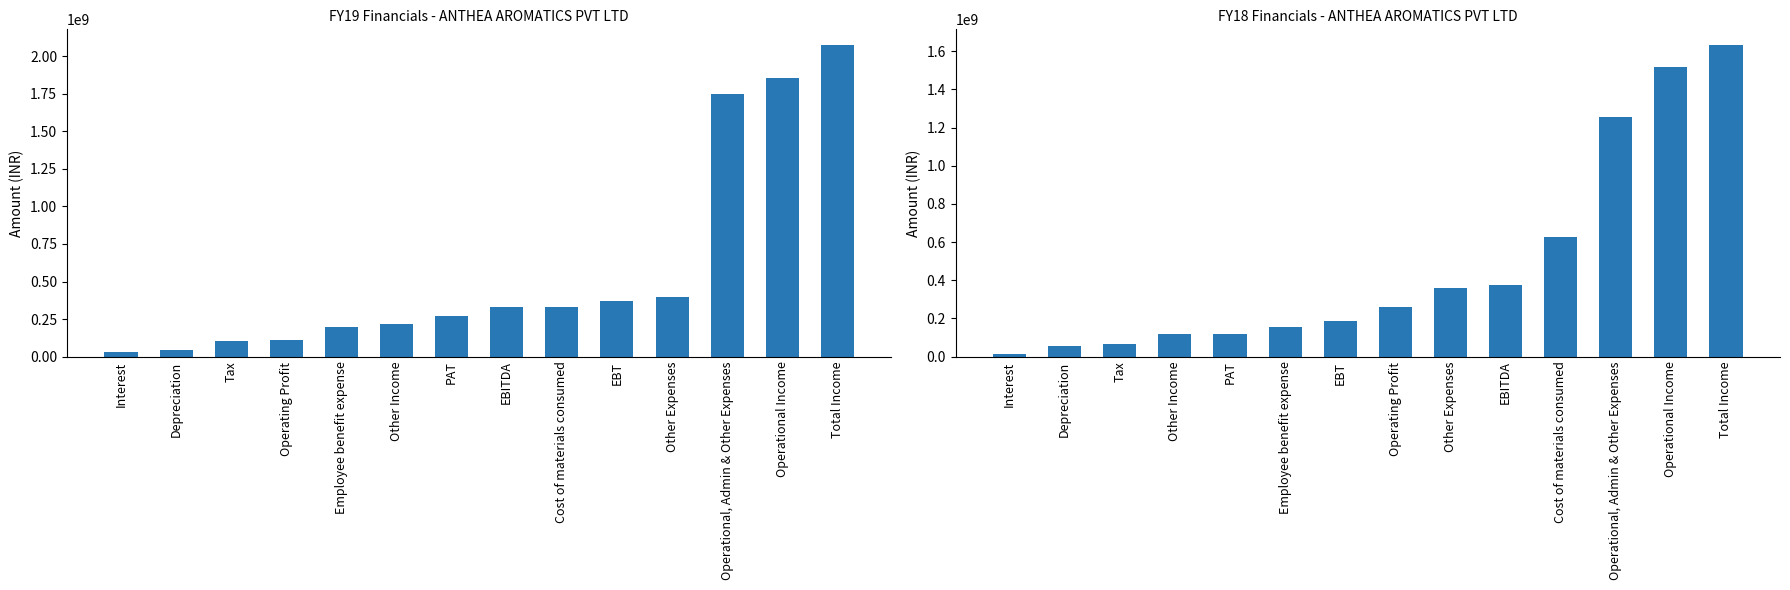

Rank the series by their maximum value, from lowest to highest.

FY18, FY19